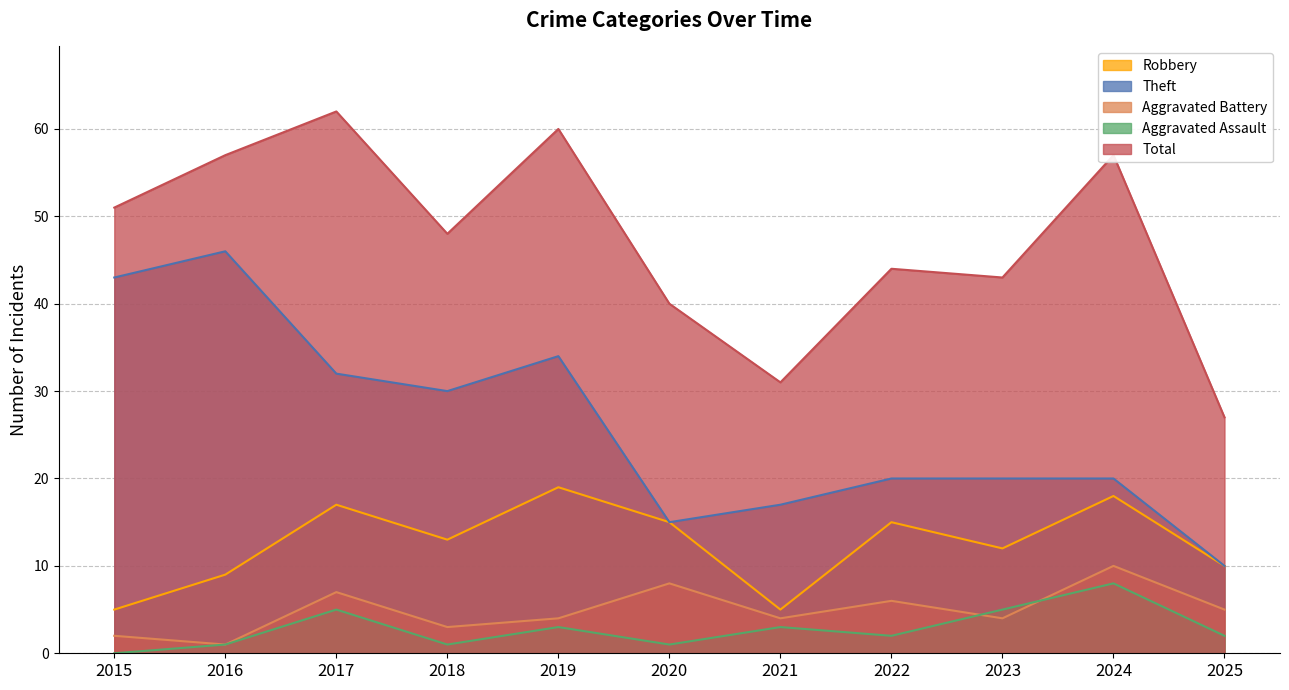

True or false: Aggravated Assault and Total intersect in this chart.

False